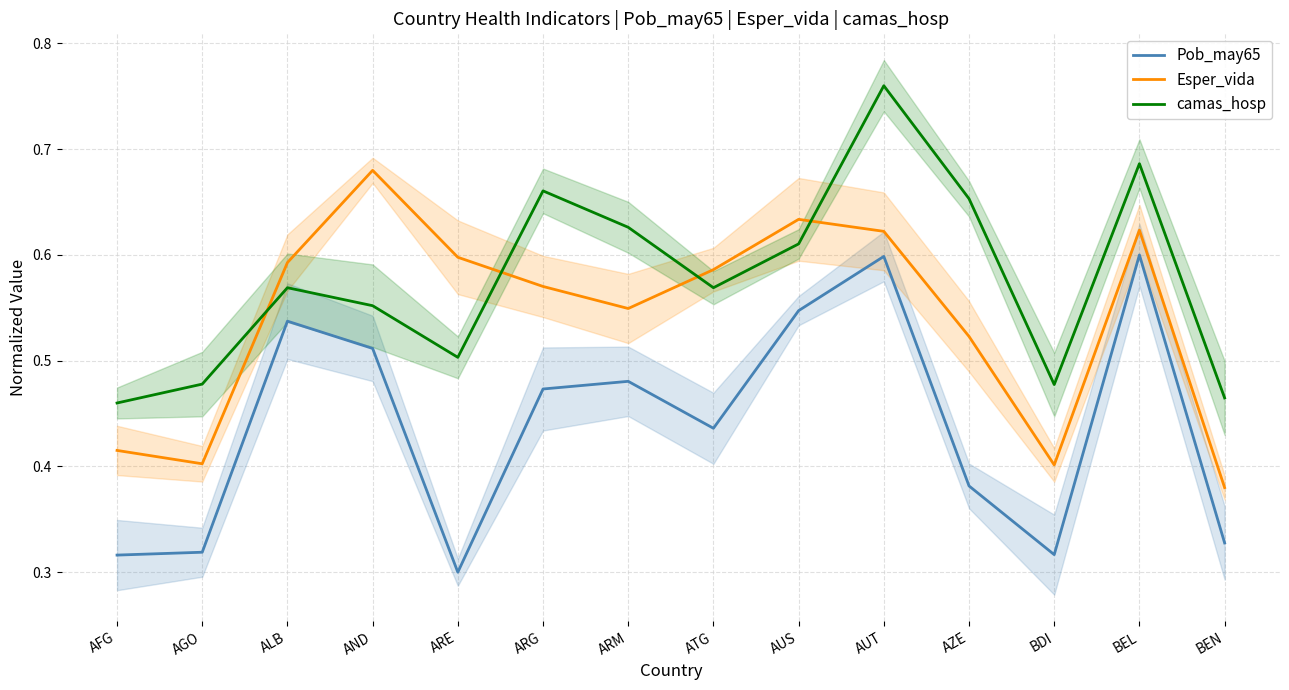

How many series are shown in this chart?

3